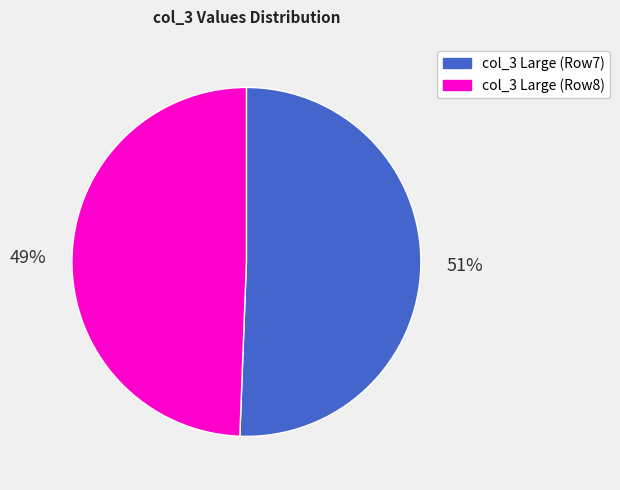

To the nearest percent, what is the average slice percentage?

50%